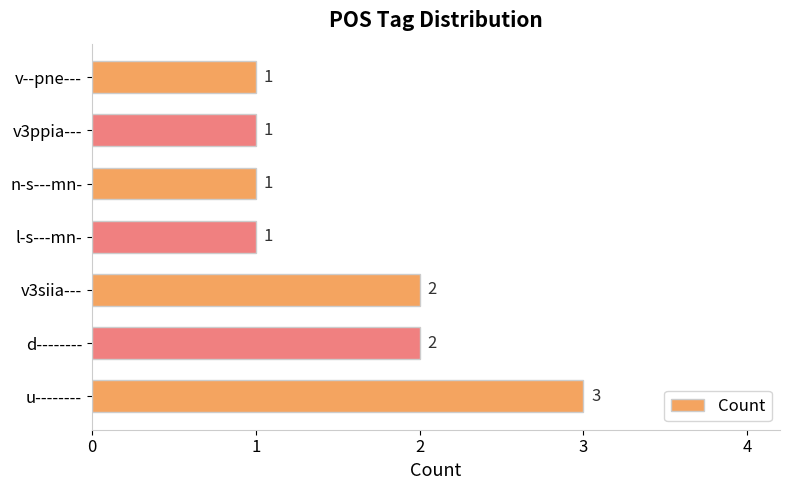

What is the sum of all values?

11